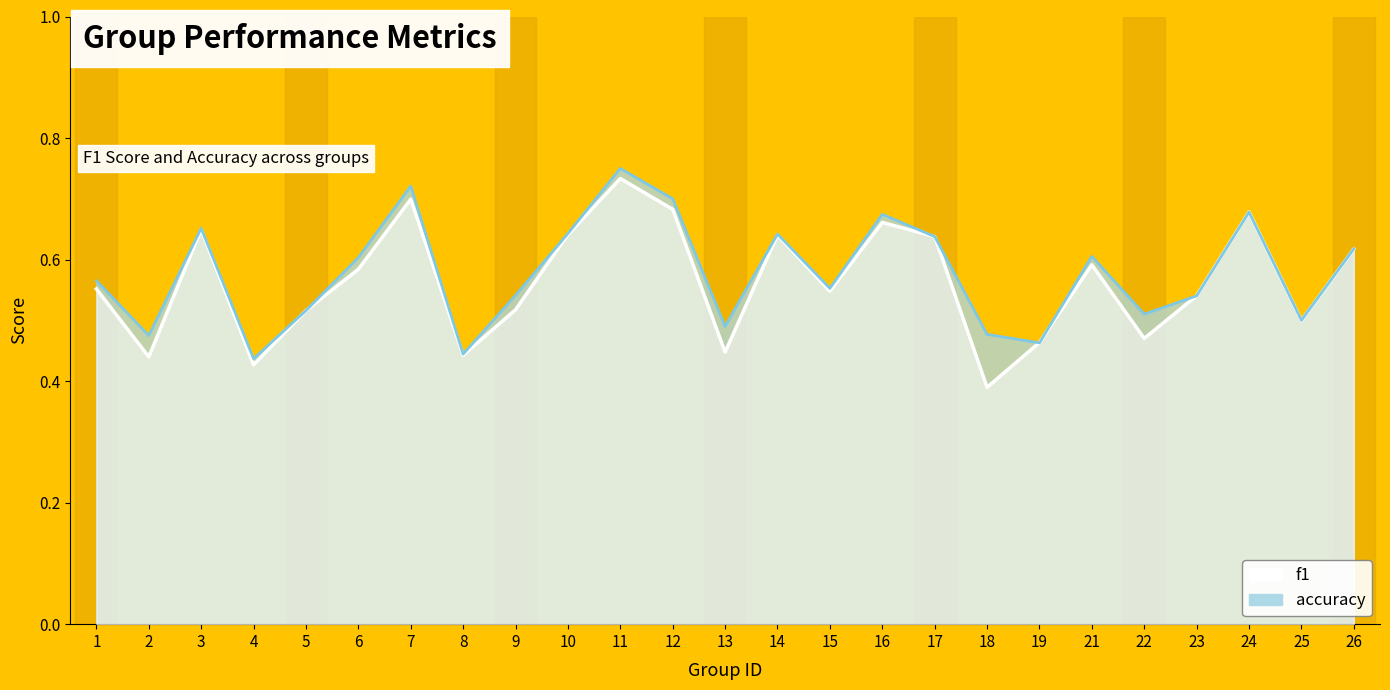

What is the spread (max minus min) of values at 18?

0.1